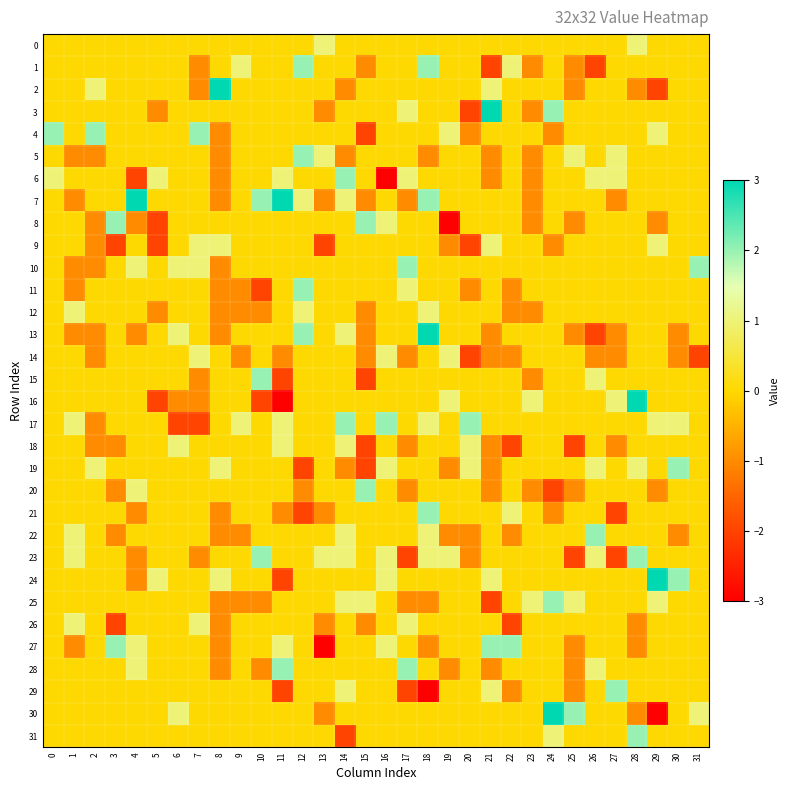

At which category is the sum across all series the highest?

18